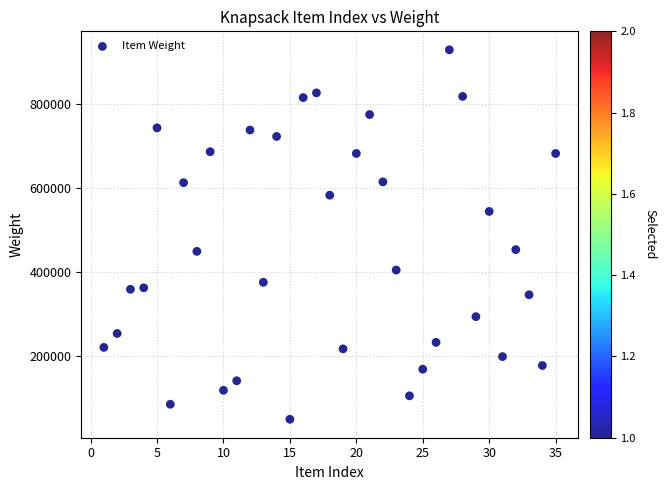

What is the range of Y values (max minus min)?

880533